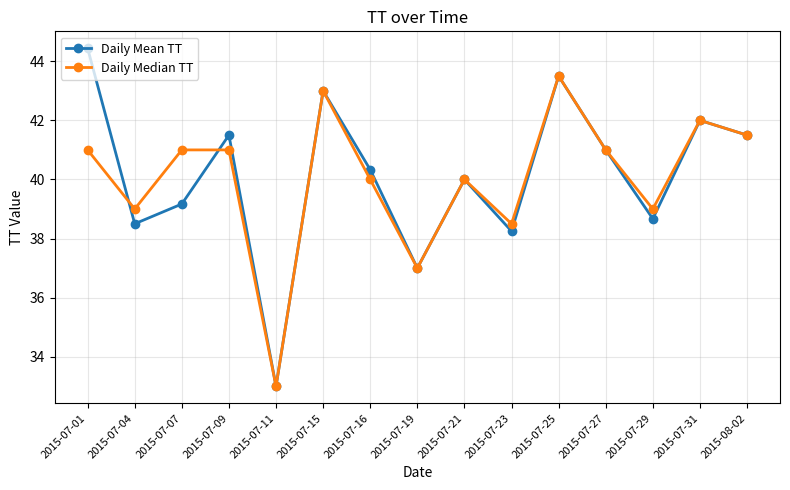

What is the sum of all Daily Mean TT values?

601.9